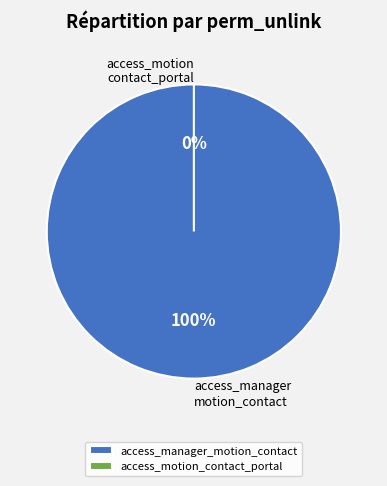

What is the change in value from access_manager_motion_contact to access_motion_contact_portal?

-1